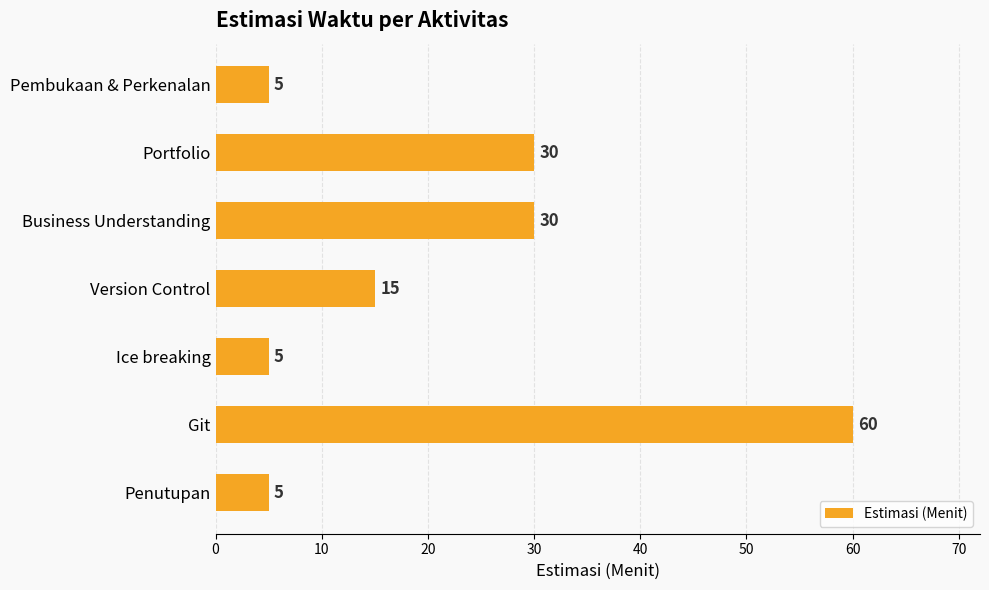

Which has a higher value, Business Understanding or Version Control?

Business Understanding